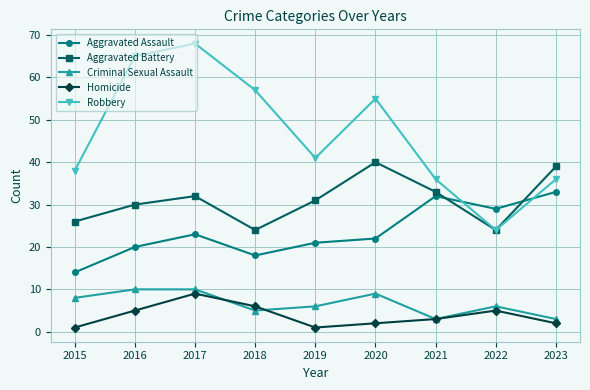

What is the sum of all Homicide values?

34